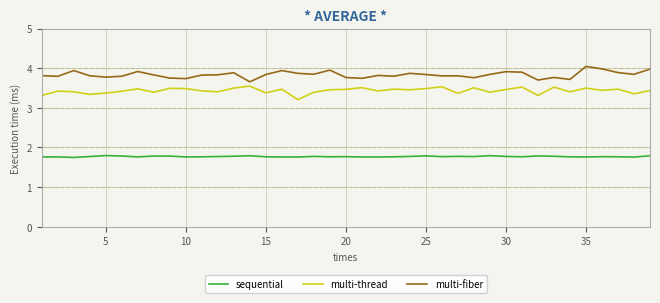

Rank the series by their average value, from lowest to highest.

sequential, multi-thread, multi-fiber